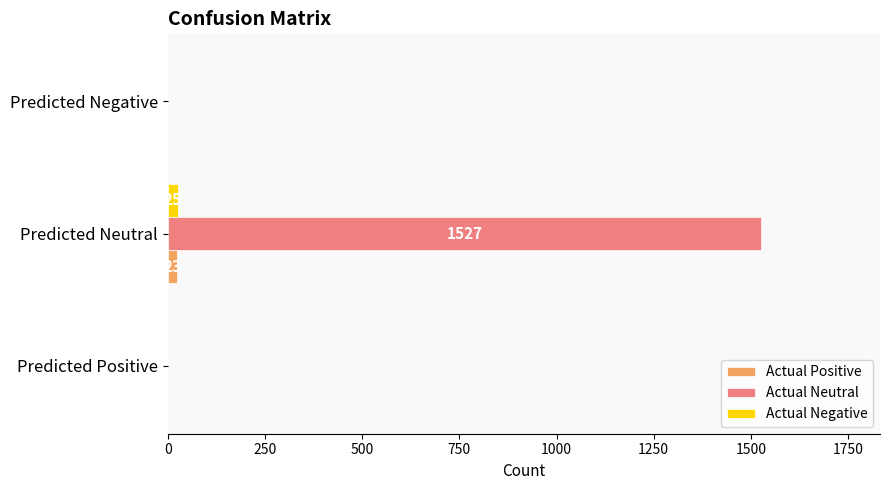

What are all the series names shown in the legend?

Actual Positive, Actual Neutral, Actual Negative